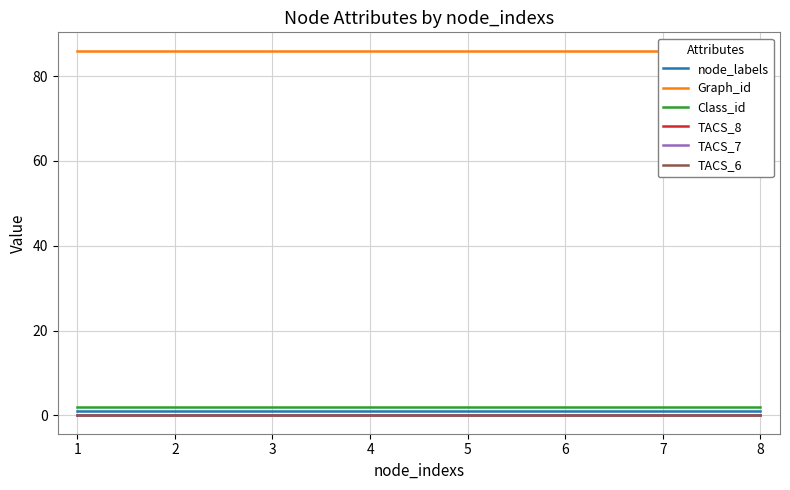

Between 1 and 7, which series saw the biggest shift?

node_labels